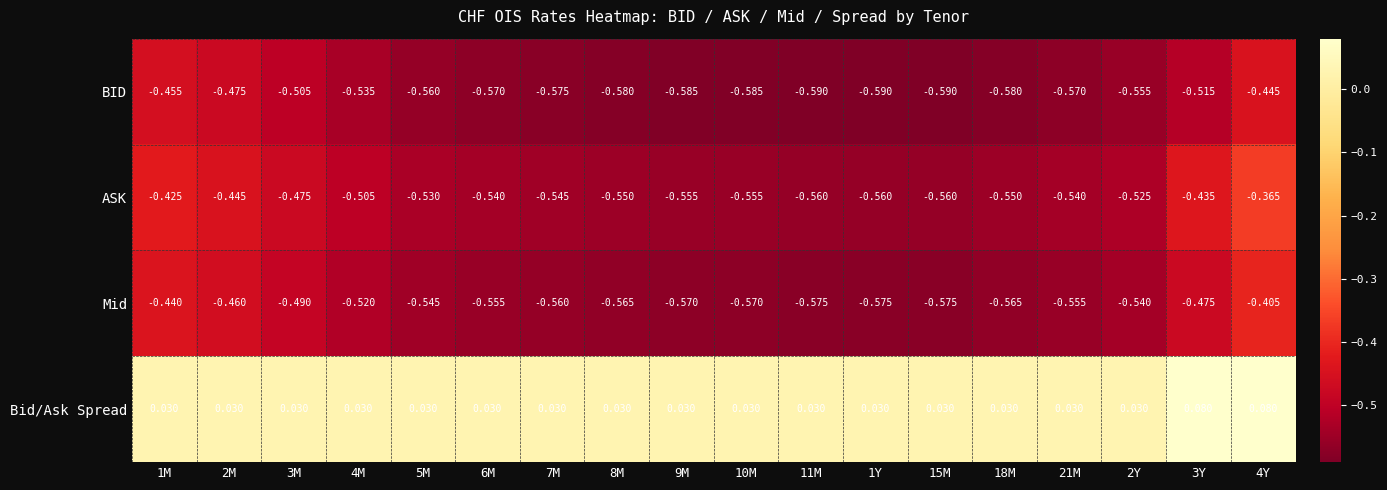

Which series has the largest range (max minus min)?

ASK